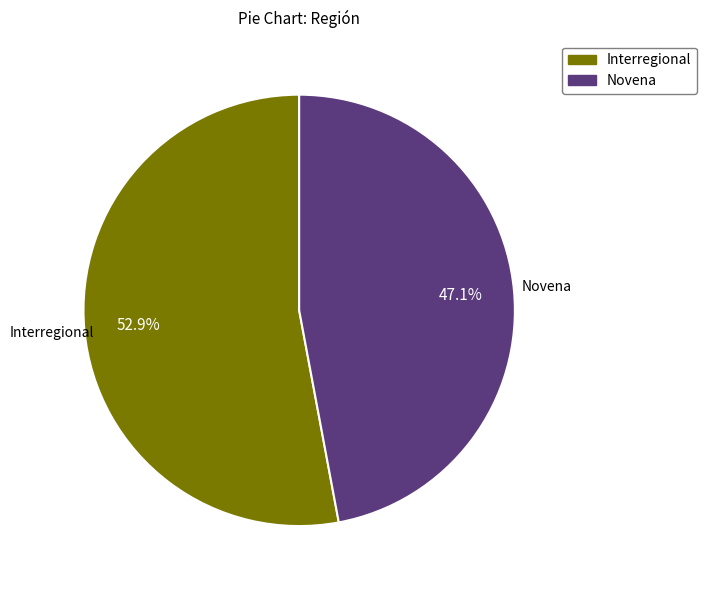

Does any single category account for the majority?

Yes